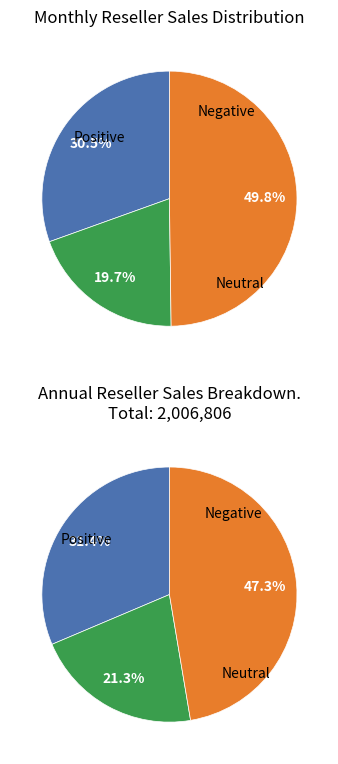

True or false: Oct accounts for 1% of the total.

False